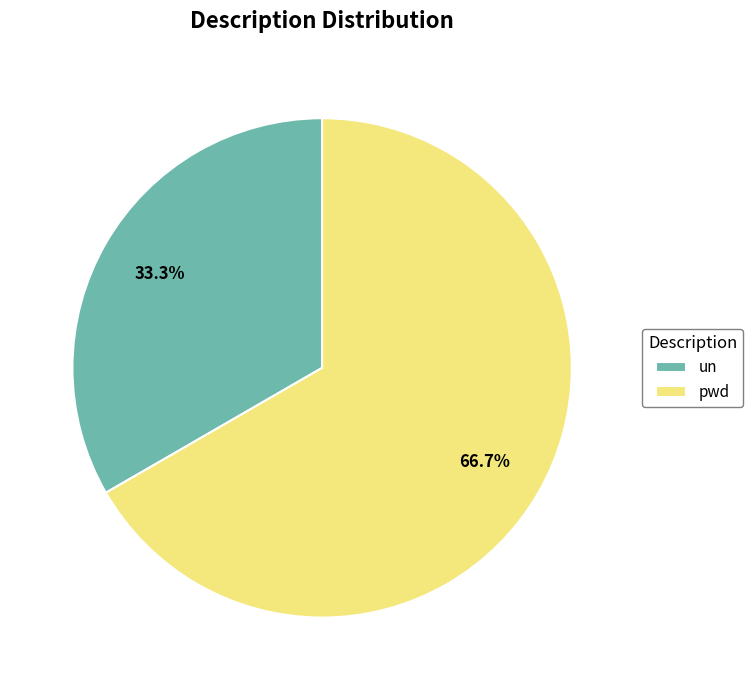

How many segments does this pie chart have?

2